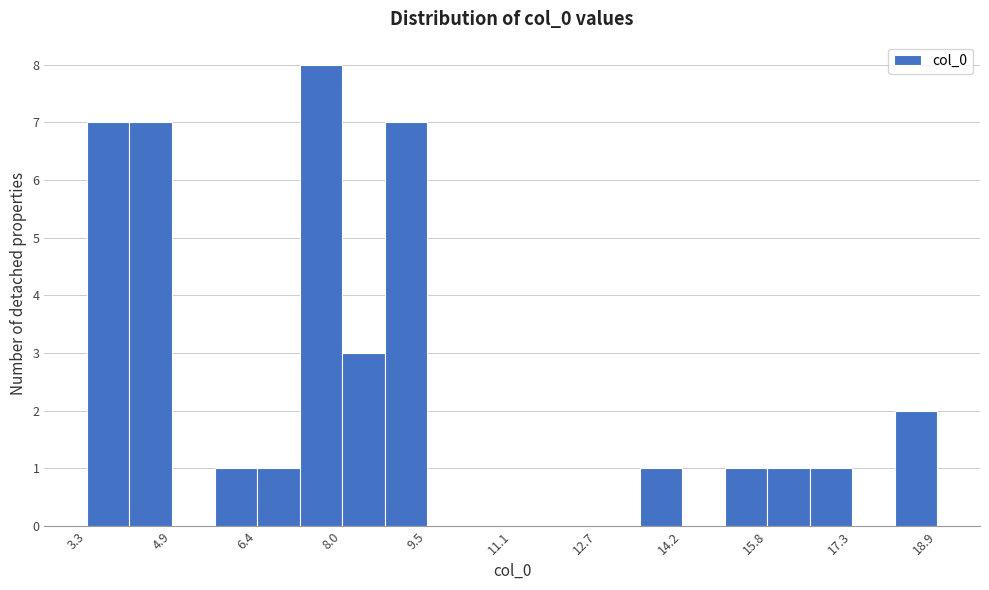

Around what value on the x-axis is the tallest bar? Give the approximate position of its centre, as read against the axis.

7.6